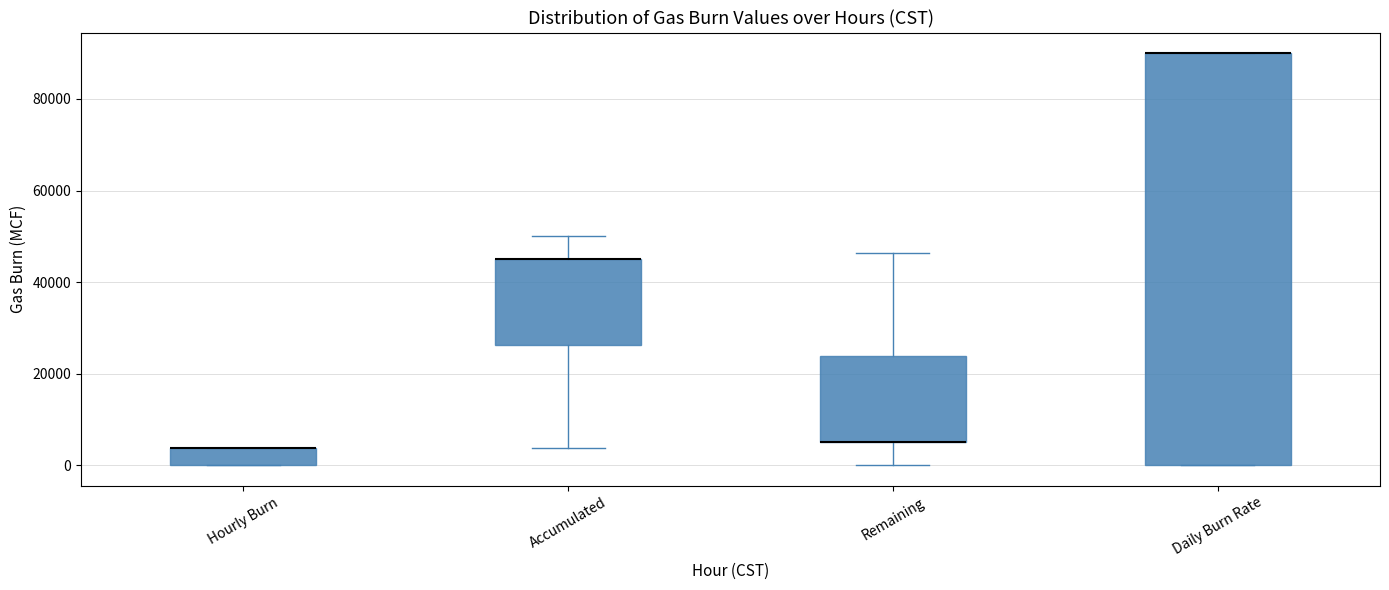

Comparing the boxes themselves (not the whiskers), which one is the tallest?

Daily Burn Rate